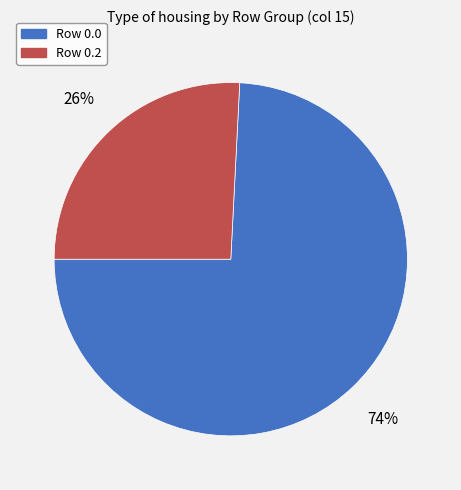

Does any single category account for the majority?

Yes